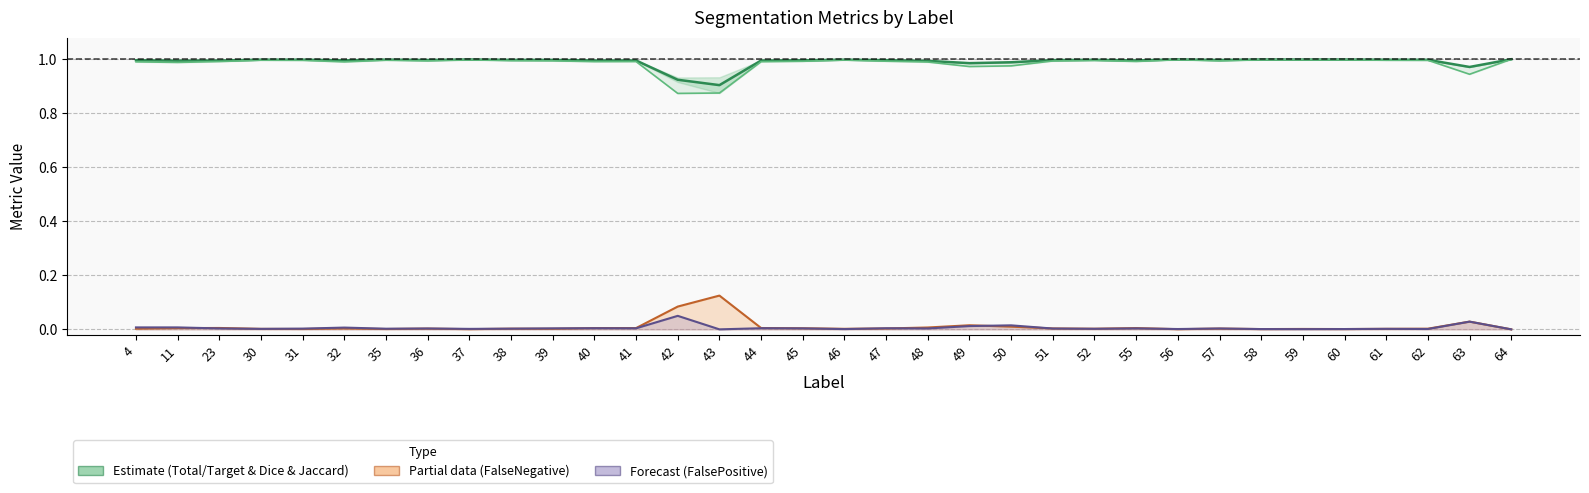

Does the chart have visible grid lines?

Yes